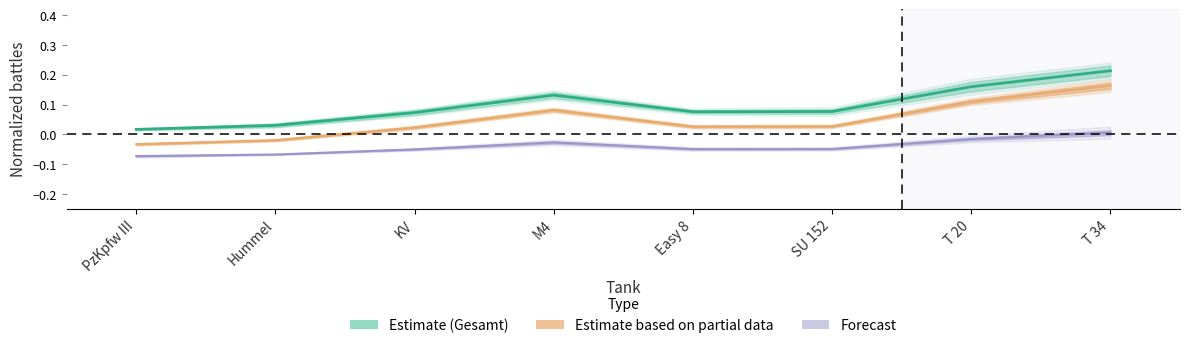

At which category does the chart reach its peak across all series?

T 34